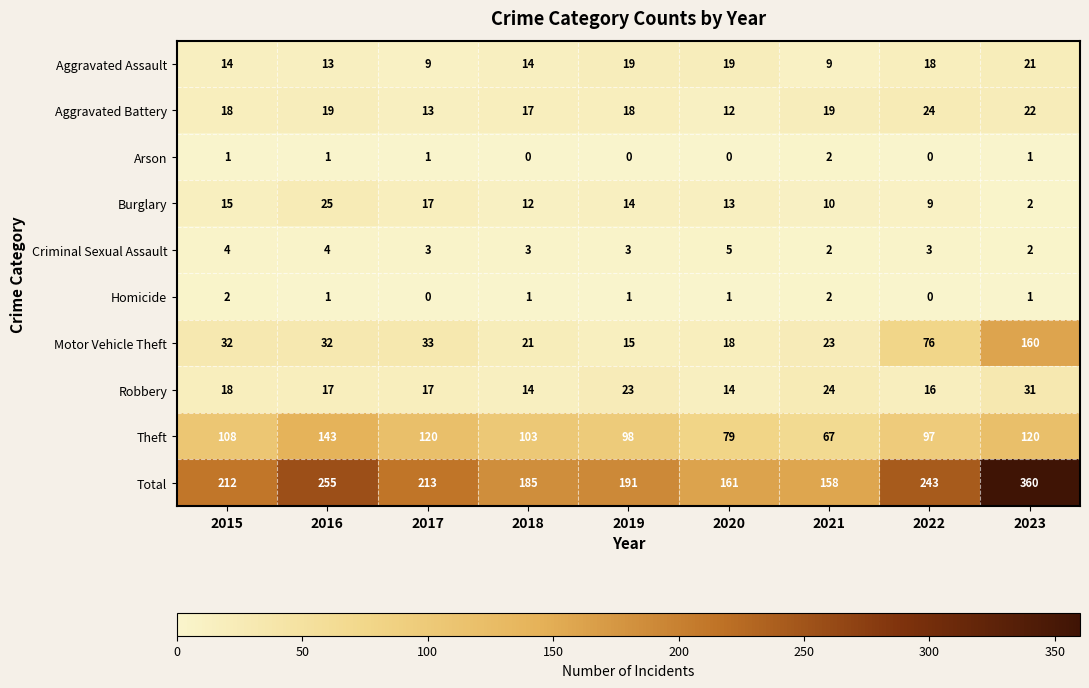

What is the spread (max minus min) of values at 2020?

161